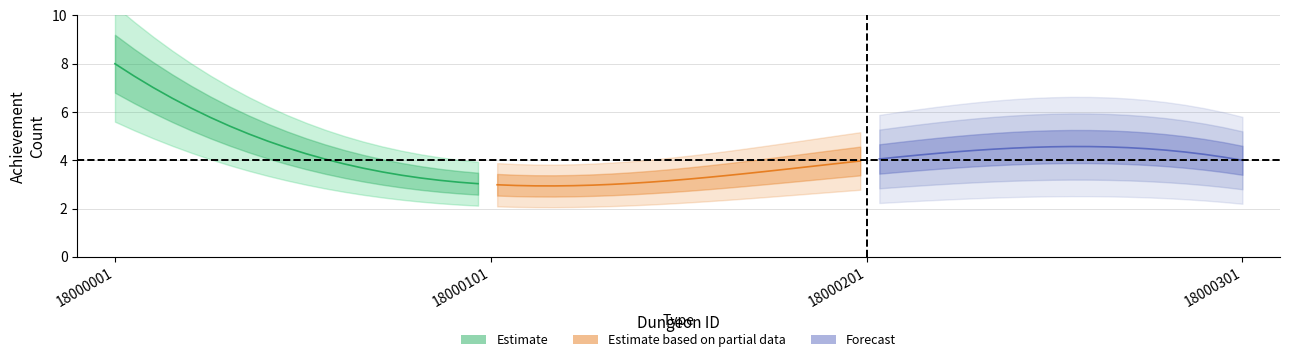

True or false: Estimate based on partial data and Forecast cross at least once.

False